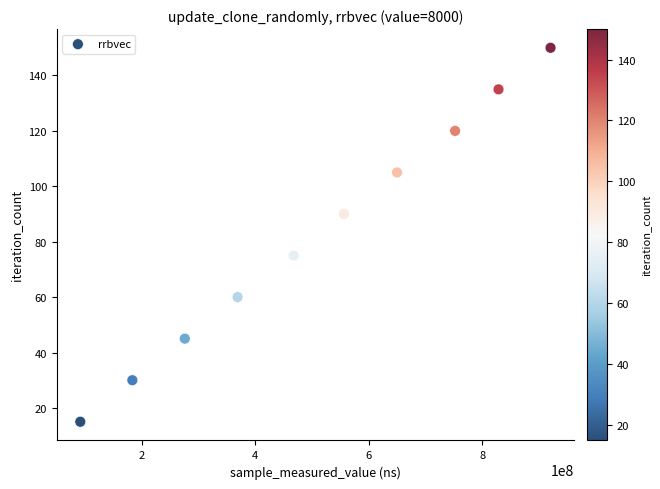

What is the average X value?

509476915